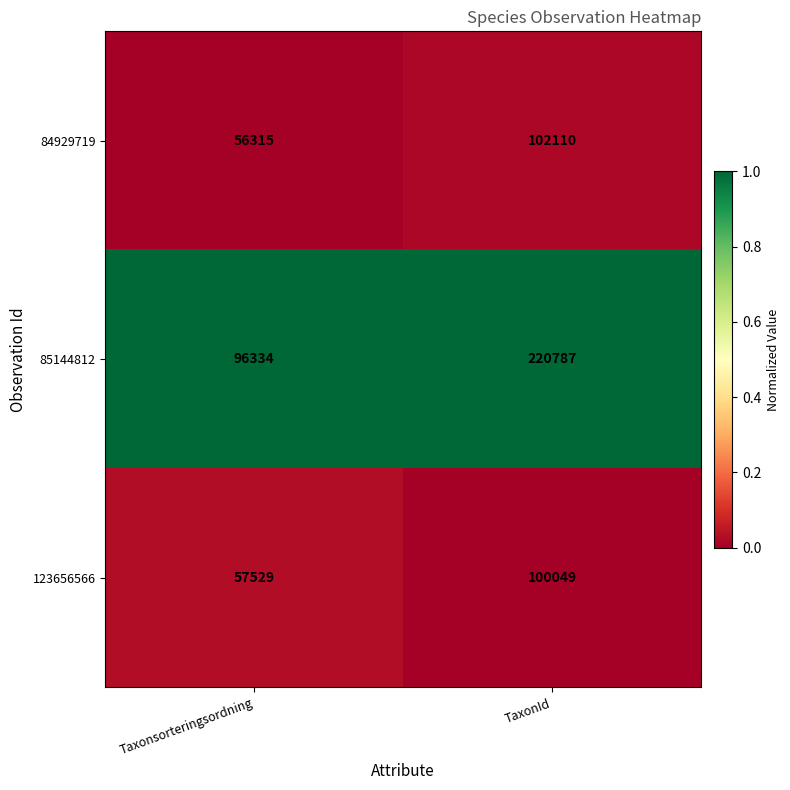

Which series has the largest range (max minus min)?

85144812